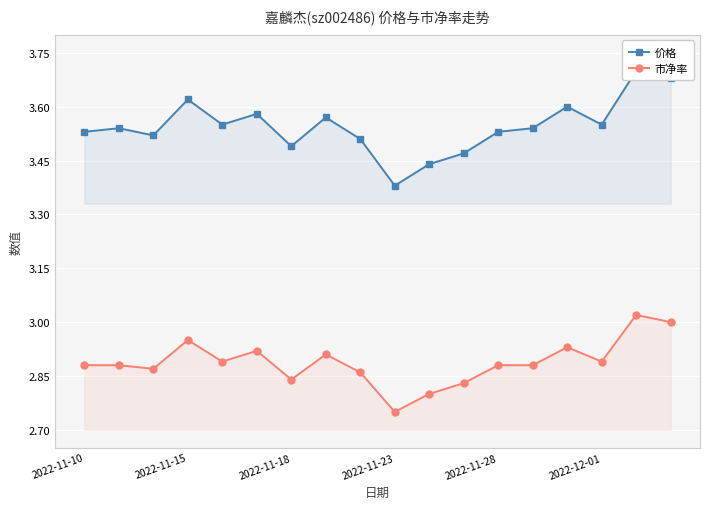

What is the sum of all 价格 values?

63.8